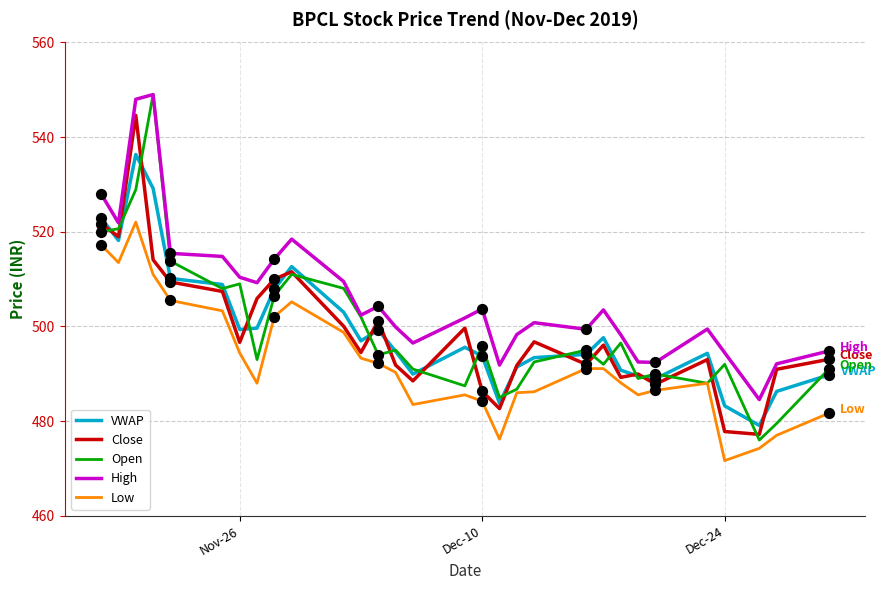

Which series has the largest range (max minus min)?

Open